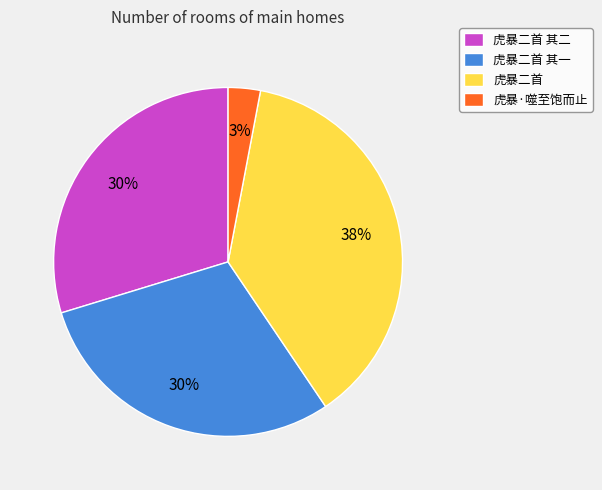

To the nearest percent, what percentage of the pie is 虎暴二首?

38%